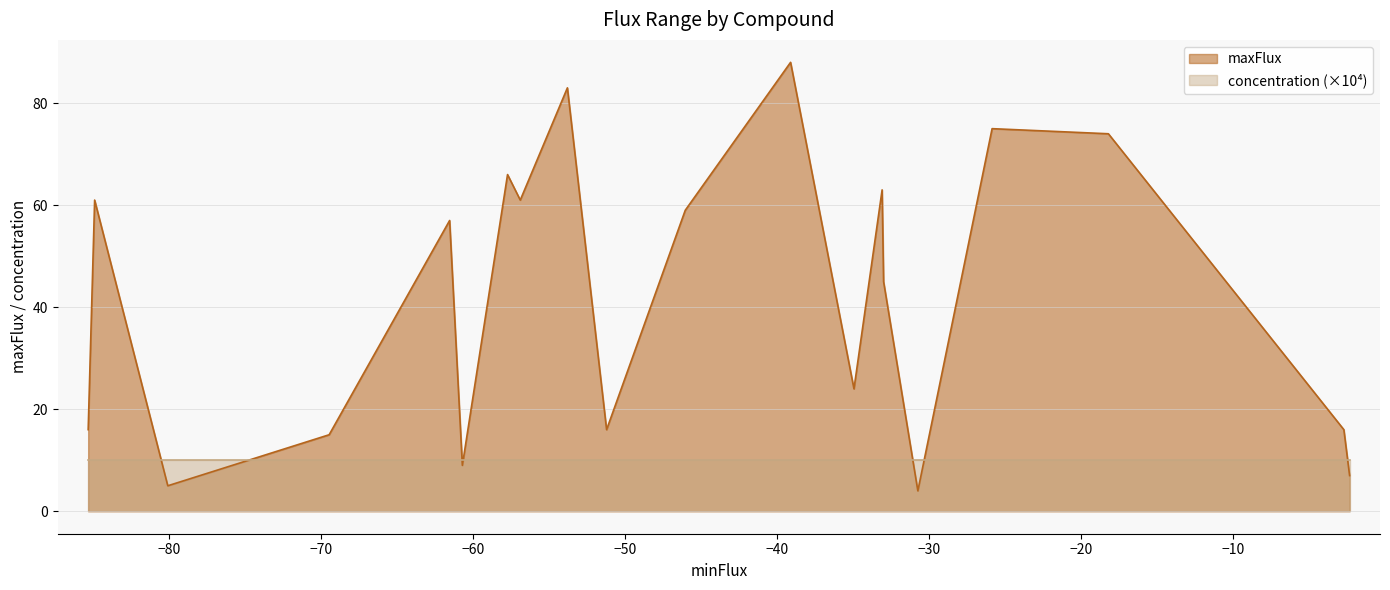

Which series has the largest range (max minus min)?

maxFlux